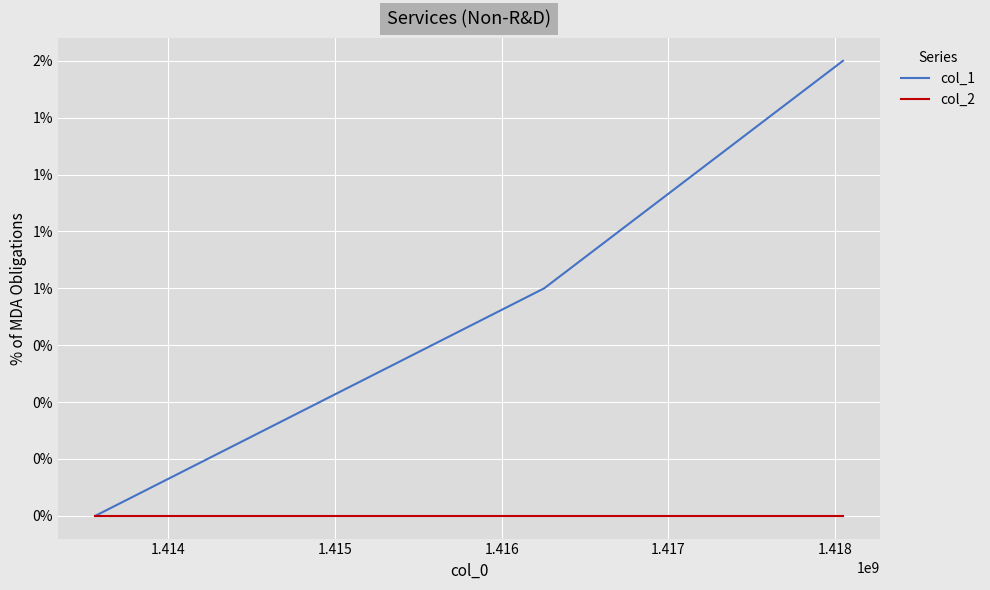

Reading right to left, what are all the values shown in this chart?

col_1: 2	1	0
col_2: 0	0	0